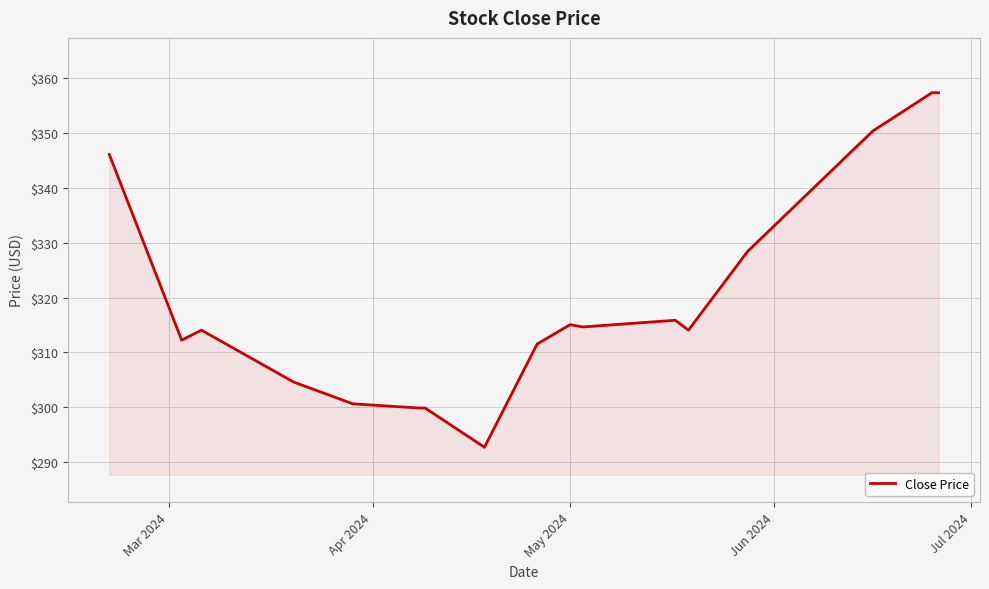

What is the difference between the maximum and minimum values?

64.7